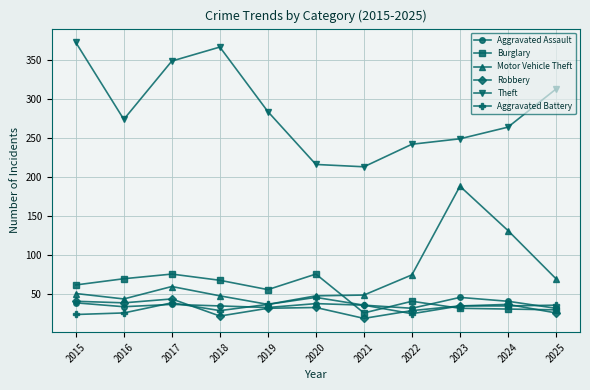

What is the total value across all series at 2024?

535